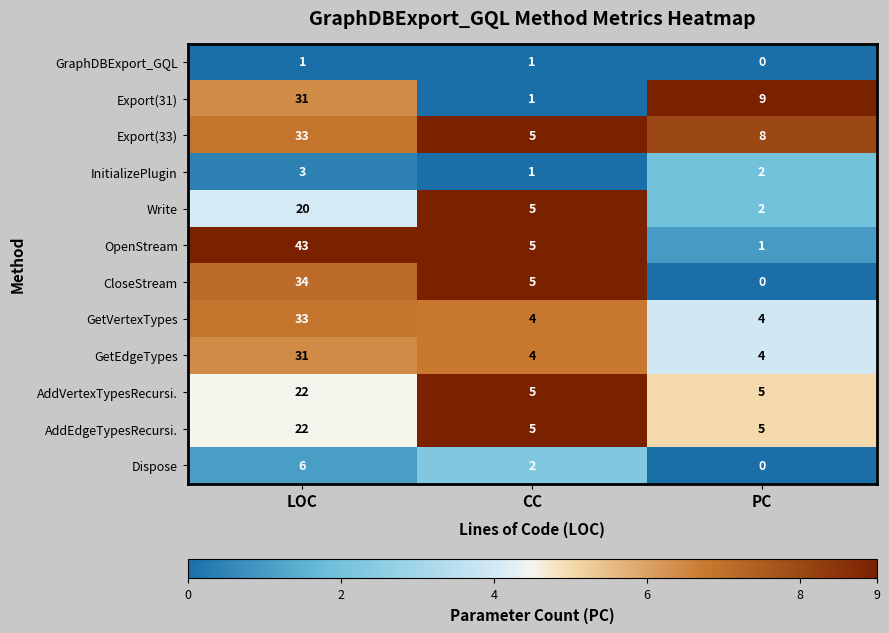

The value of AddVertexTypesRecursi. at LOC is 22. True or false?

True